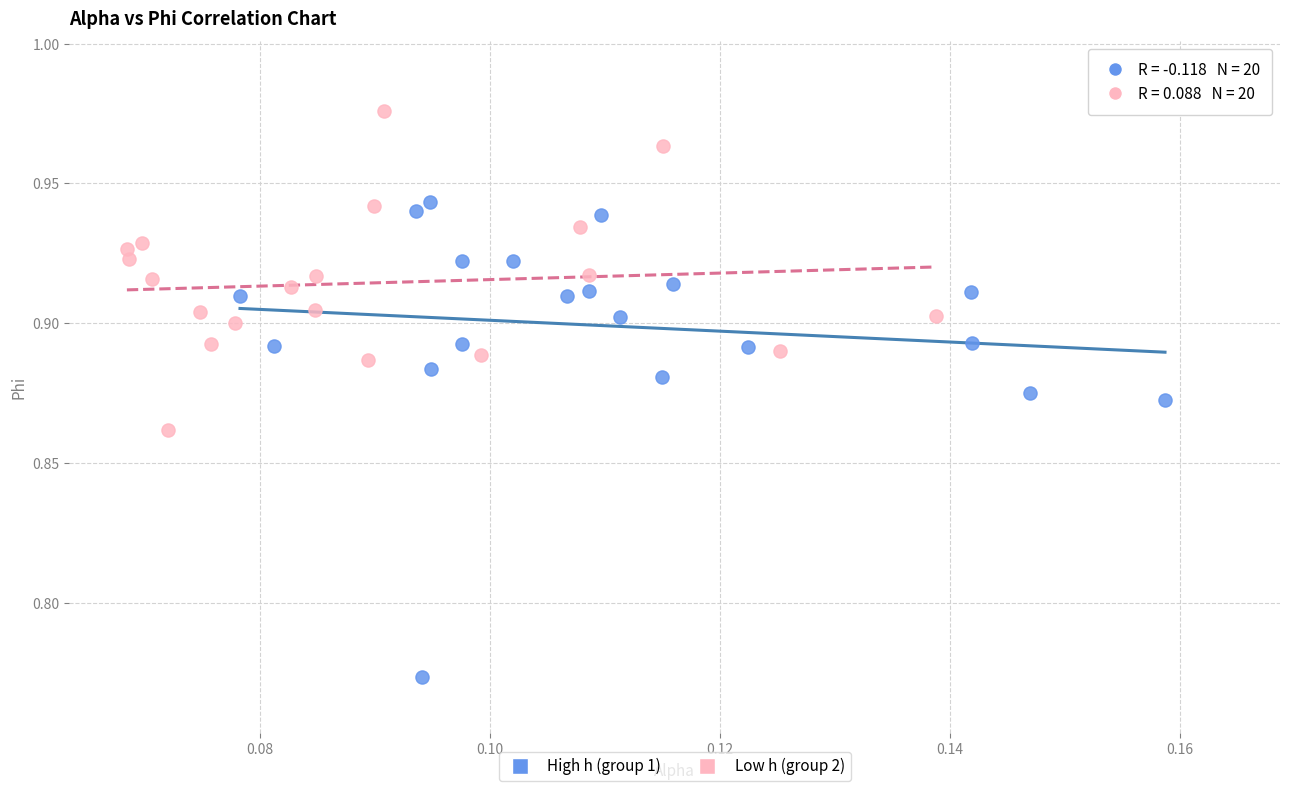

Which series has the widest spread of Y values?

High h (group 1)